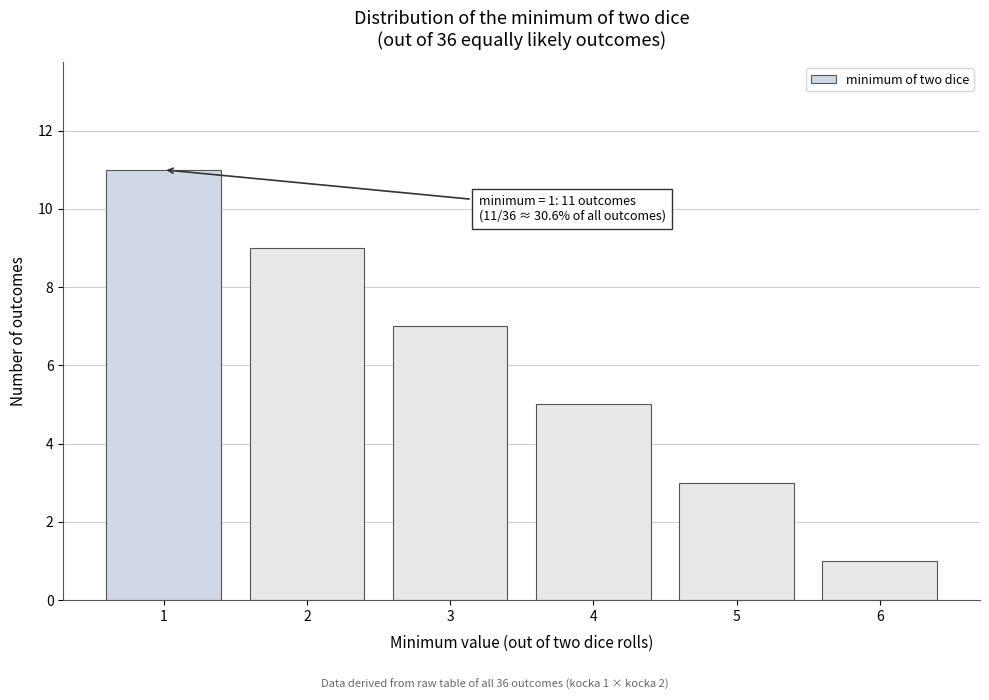

Reading left to right, list all the values displayed in this chart.

1=11	2=9	3=7	4=5	5=3	6=1